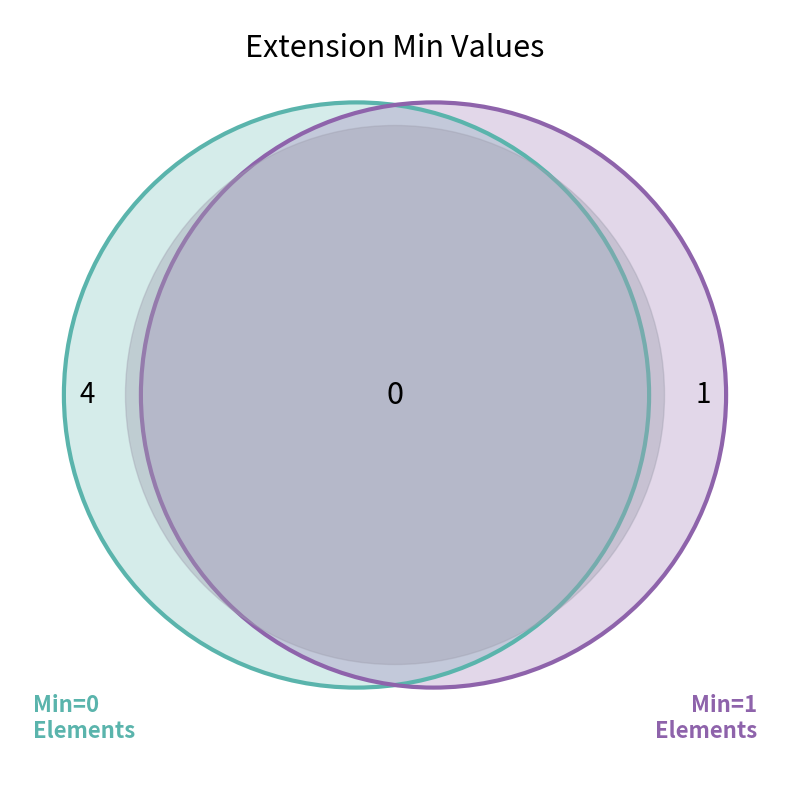

How much of the chart is everything except Extension.extension?

100.0%